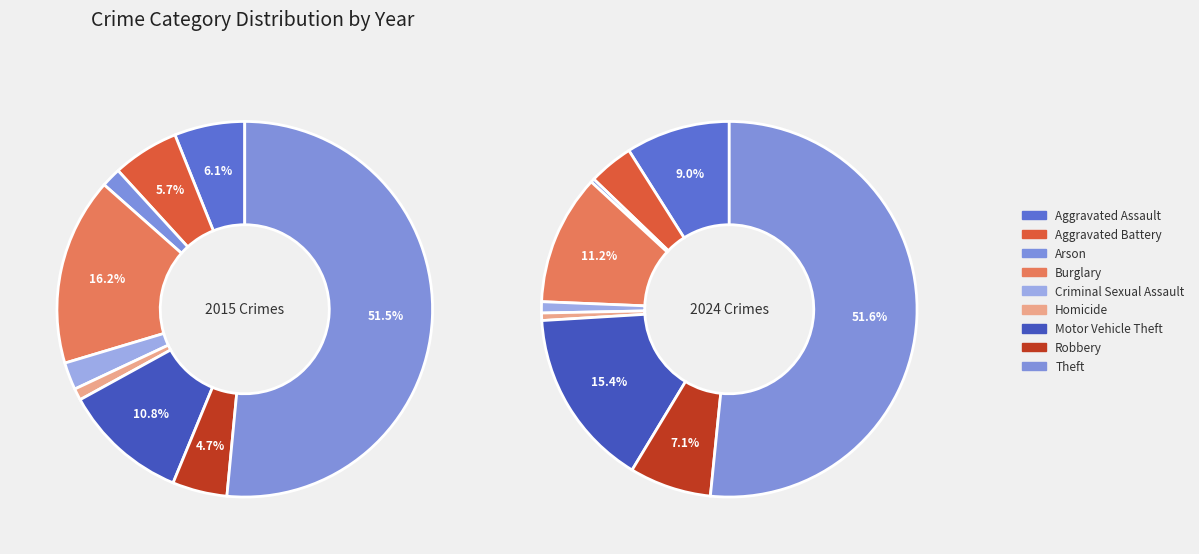

How many segments does this pie chart have?

9